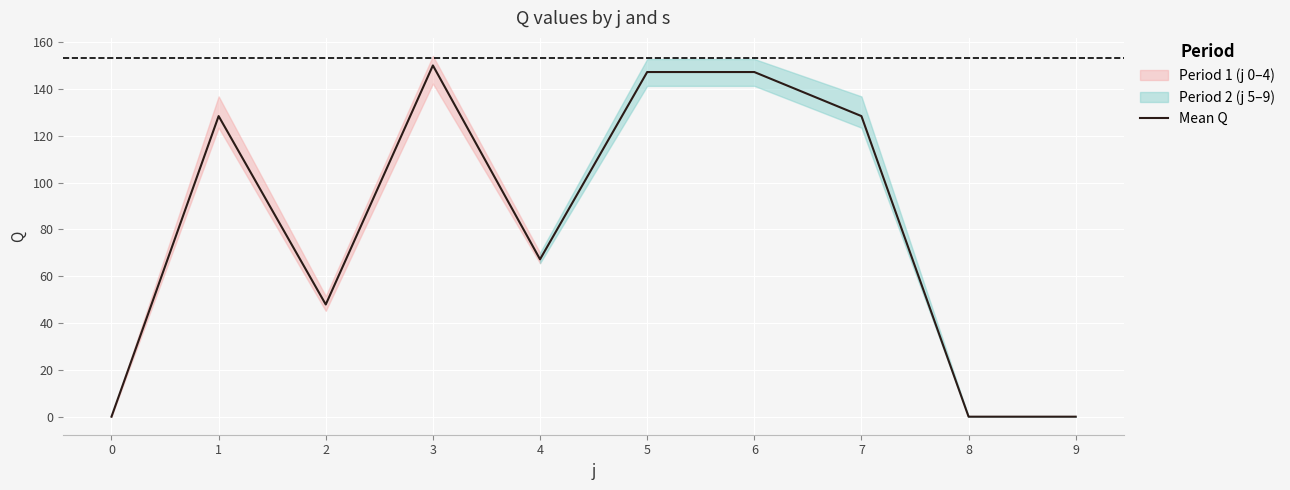

Is it true that the value at 6 is 217.4?

False